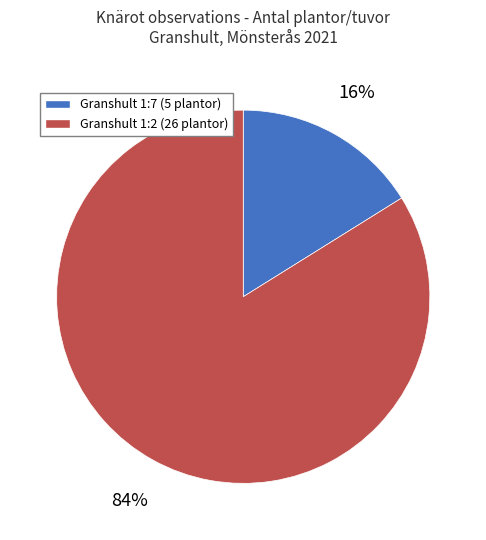

Is there a majority slice in this chart?

Yes